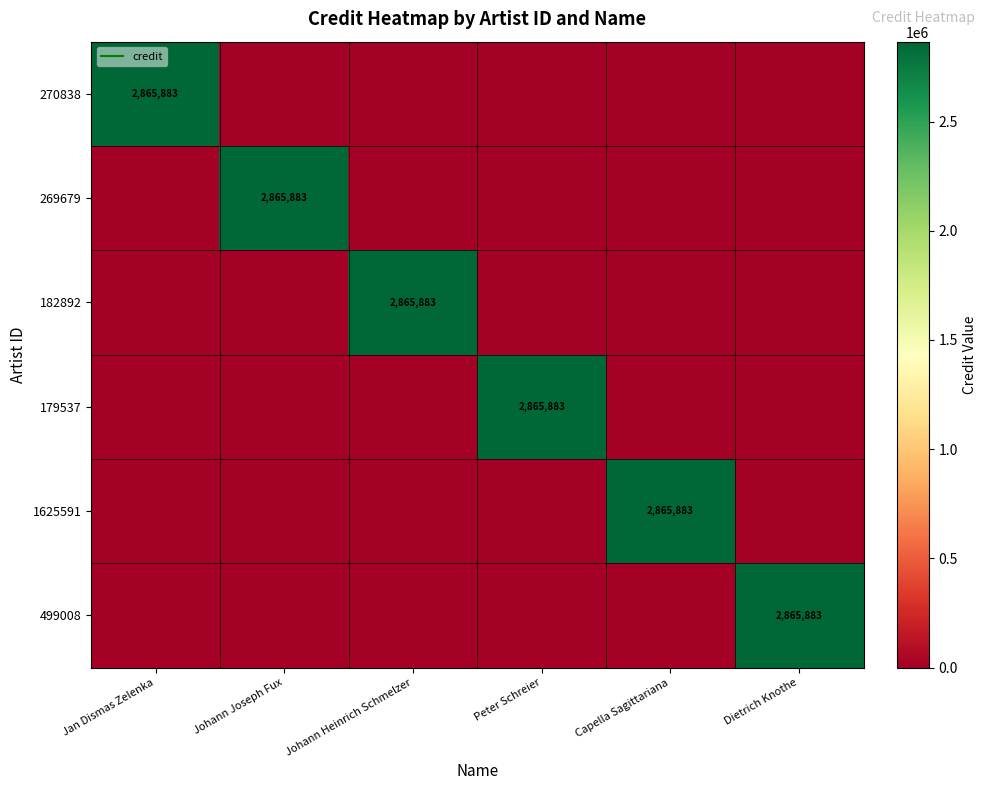

What is the difference between the highest and lowest values at Peter Schreier?

2865883